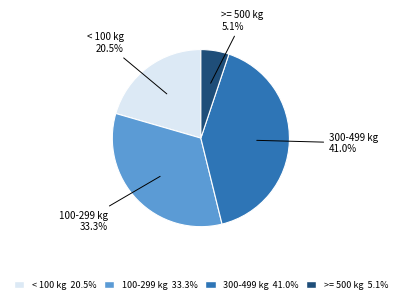

Is there any slice that represents more than half of the pie?

No